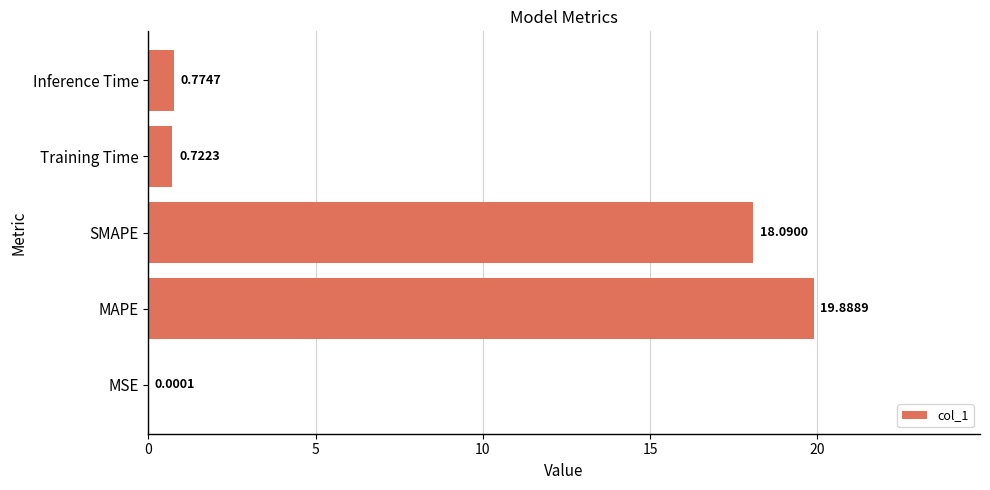

What is the sum of all values?

39.5